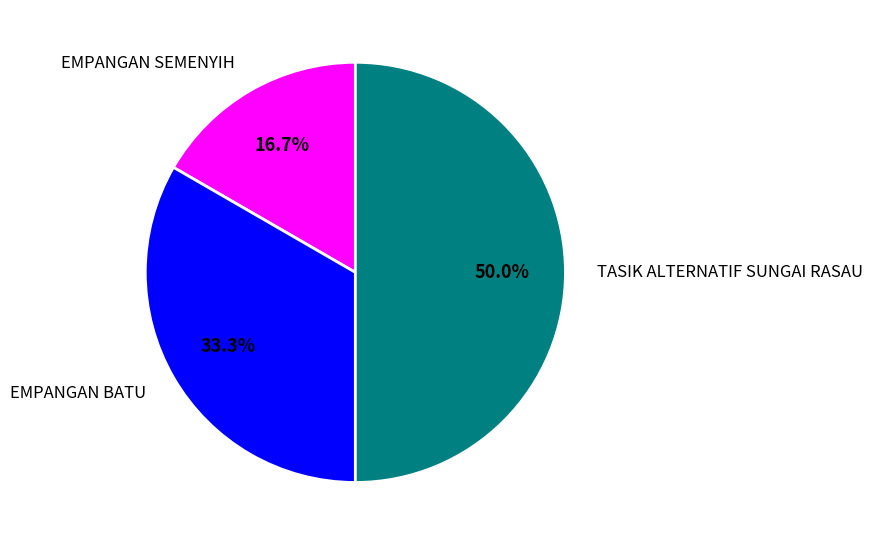

Do EMPANGAN SEMENYIH and TASIK ALTERNATIF SUNGAI RASAU together represent more than half of the pie?

Yes